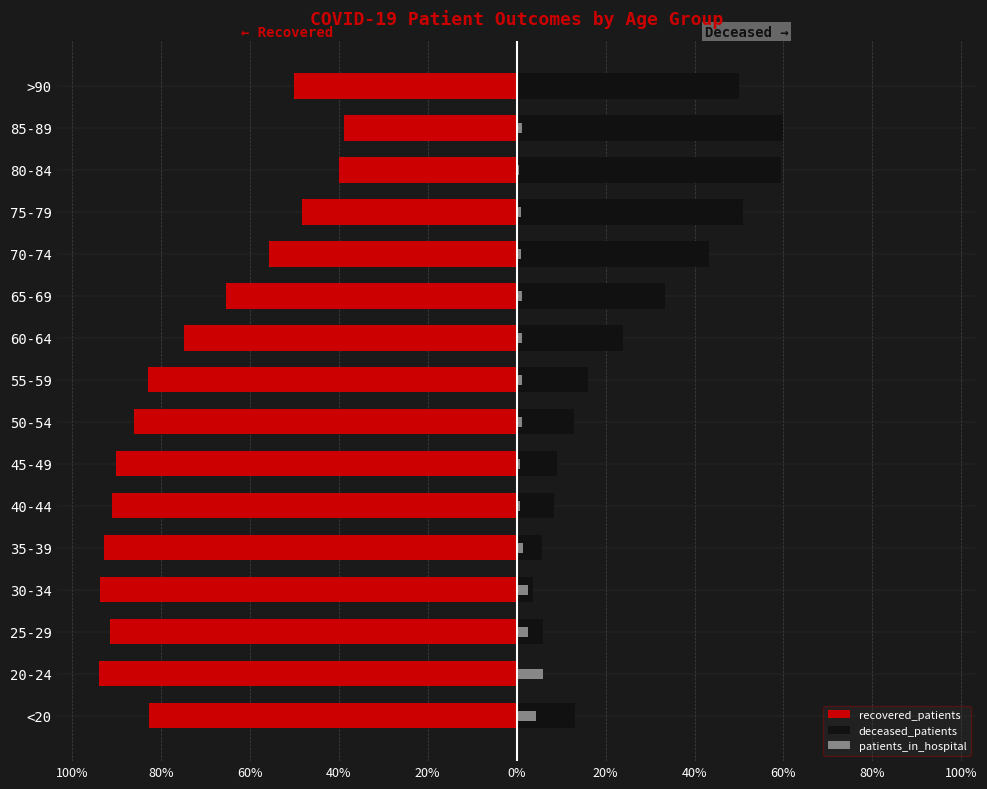

What is the sum of all deceased_patients values?

395.6